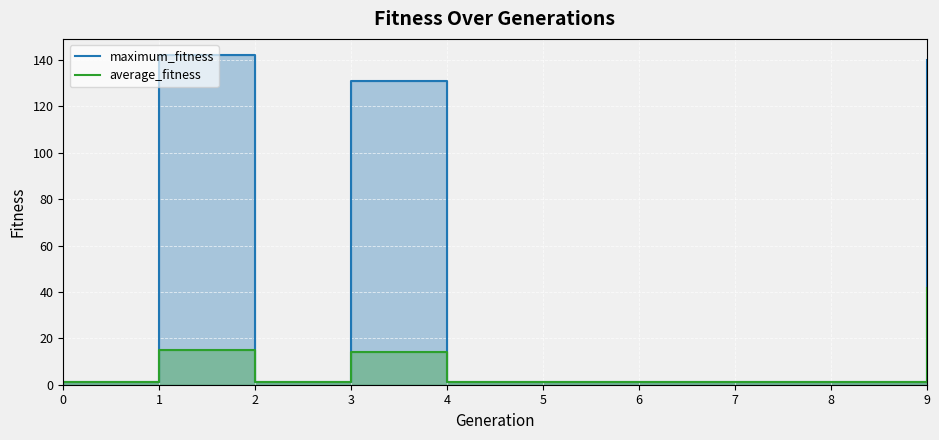

What is the greatest value displayed?

142.0